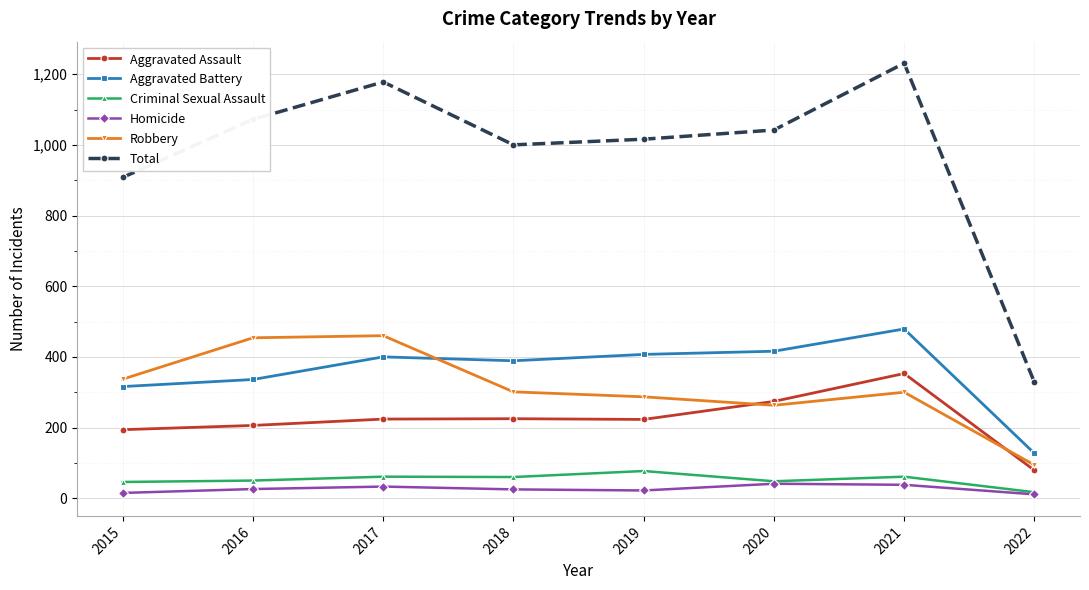

How many data points does each series have?

8